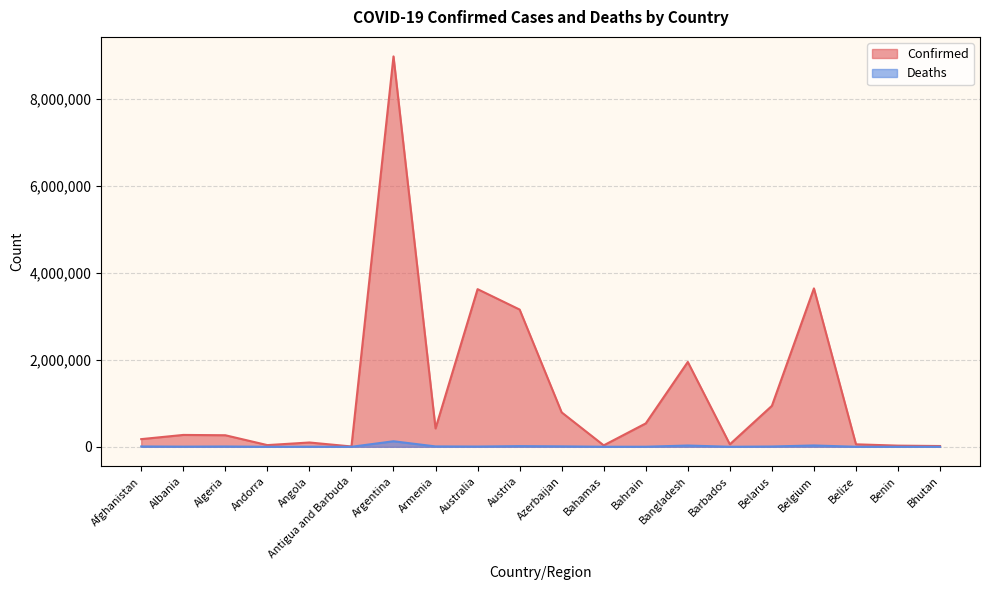

Which series changed the most between Barbados and Bhutan?

Confirmed